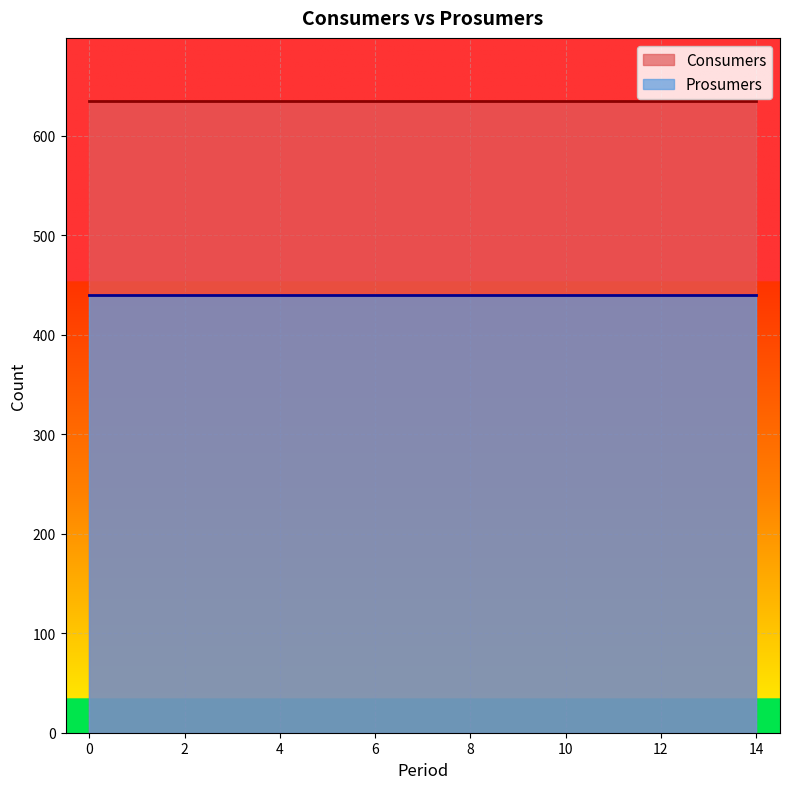

Rank the series by their maximum value, from lowest to highest.

Prosumers, Consumers